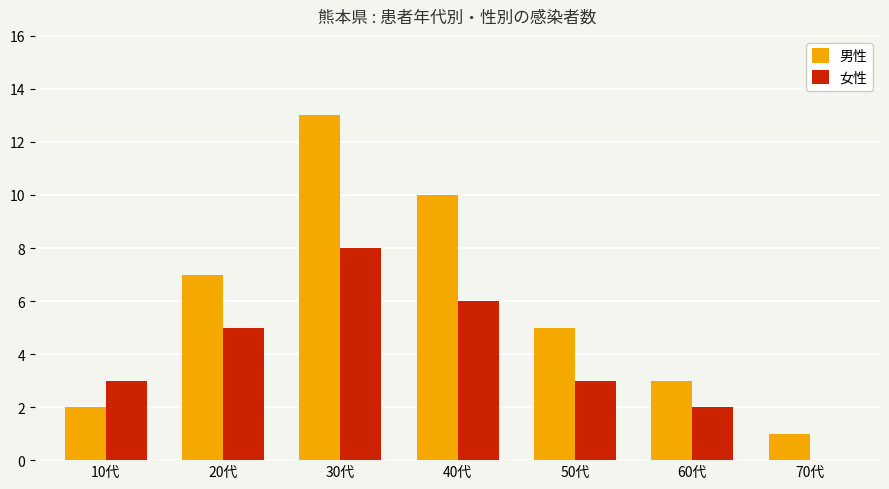

What value does the 女性 series have at 10代?

3